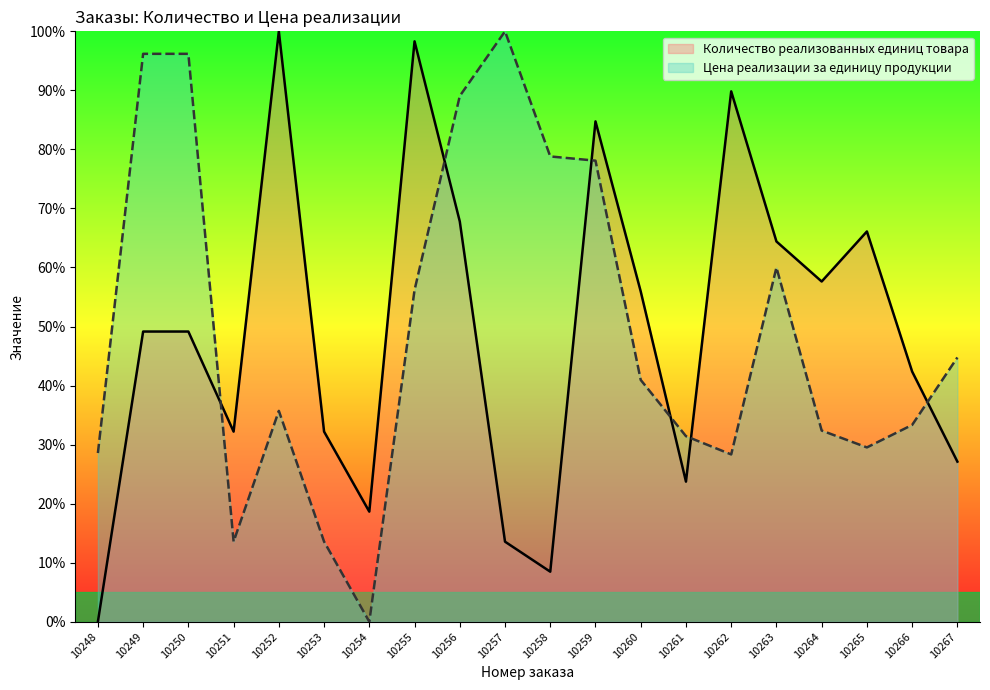

Rank the series at 10249 from highest to lowest value.

Цена реализации за единицу продукции, Количество реализованных единиц товара